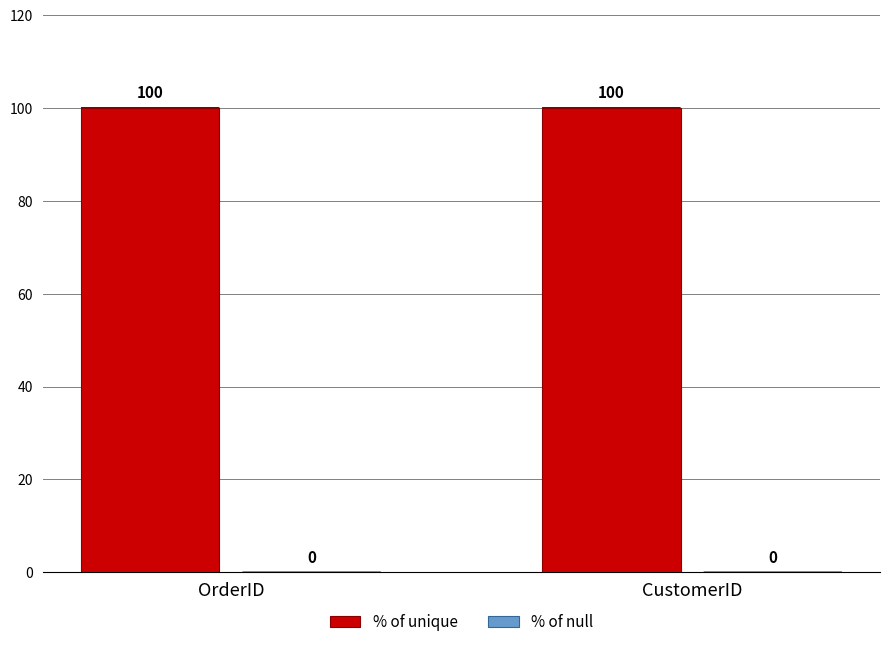

Rank the series by their average value, from lowest to highest.

% of null, % of unique